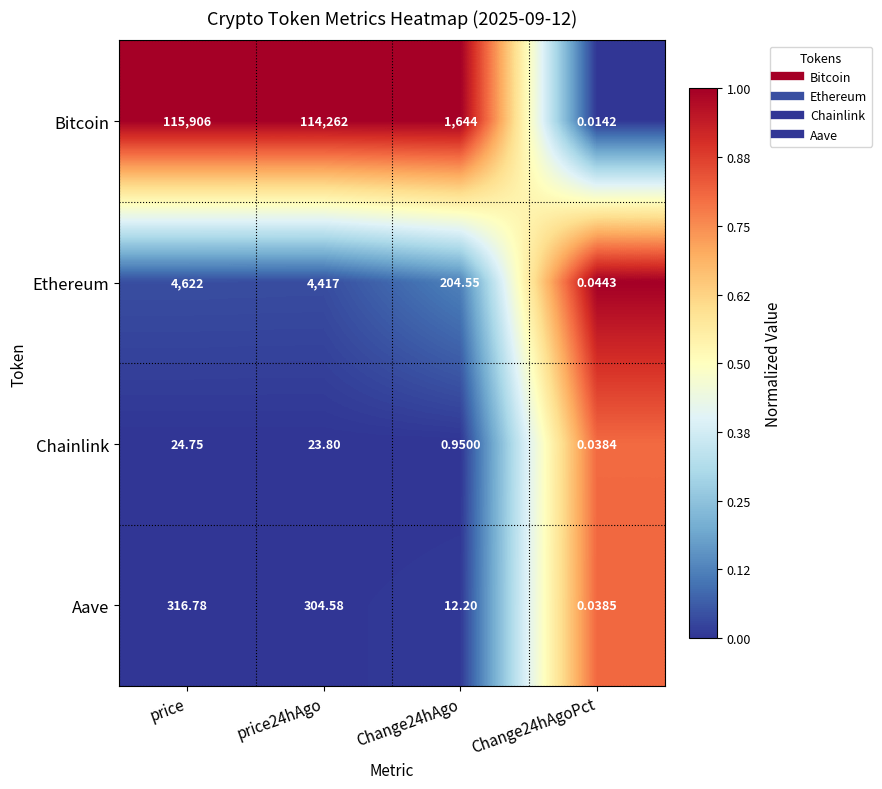

What is the total value across all series at price?

120869.5